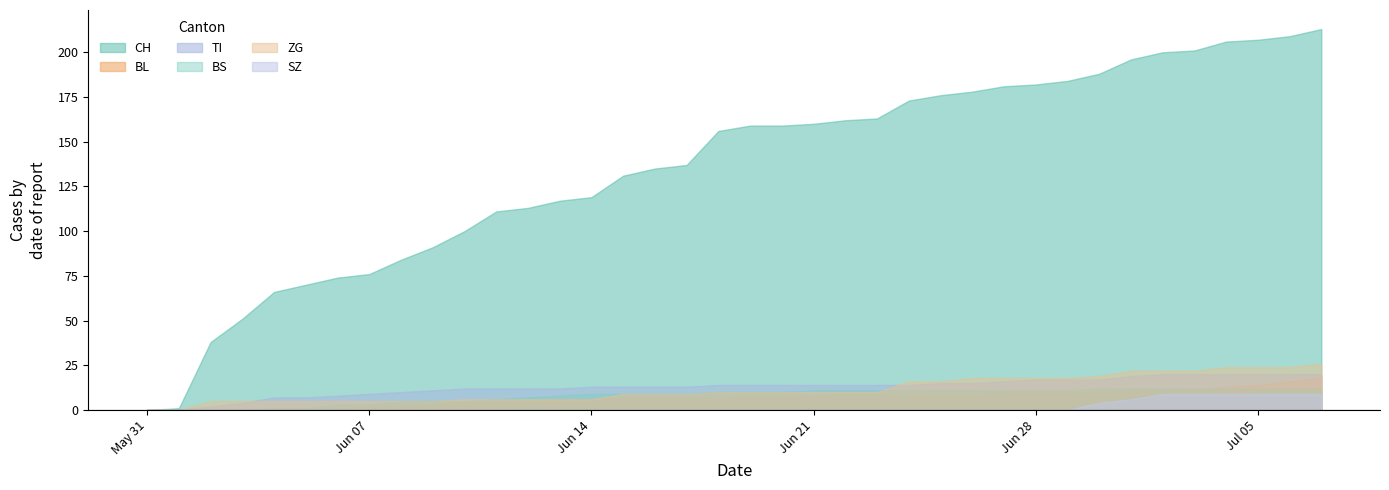

What is the difference between the maximum and second lowest values in the BS series?

12